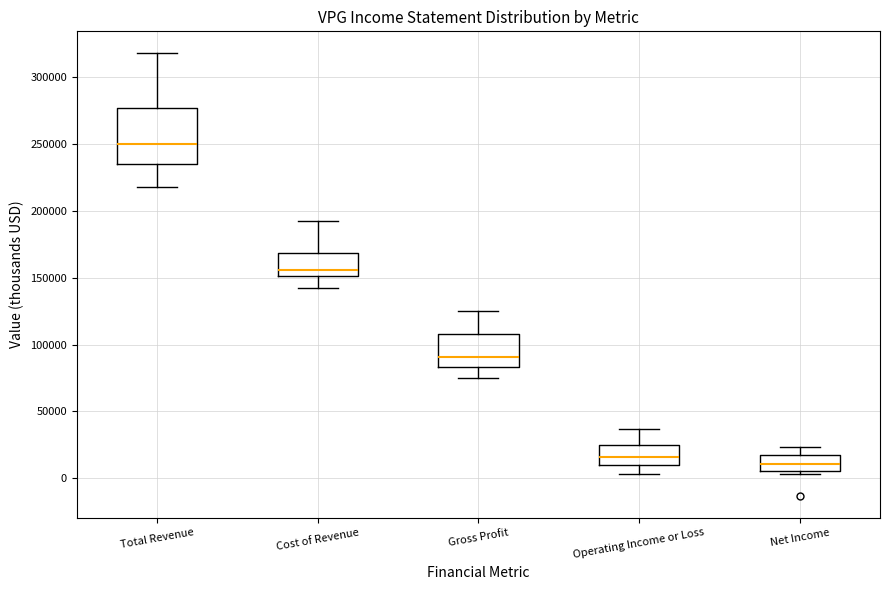

Reading left to right, transcribe this box plot: for each box, give where its median line is, the range the box spans, and where its two whiskers end, as read against the y-axis. The values are not printed on the chart, so give them approximately, as read against the axis.

Total Revenue: median 250000, box 235000 to 275000, whiskers 220000 to 320000
Cost of Revenue: median 155000, box 150000 to 170000, whiskers 140000 to 195000
Gross Profit: median 90000, box 85000 to 110000, whiskers 75000 to 125000
Operating Income or Loss: median 15000, box 10000 to 25000, whiskers 5000 to 35000
Net Income: median 10000, box 5000 to 15000, whiskers 5000 (just below the box's lower edge) to 25000